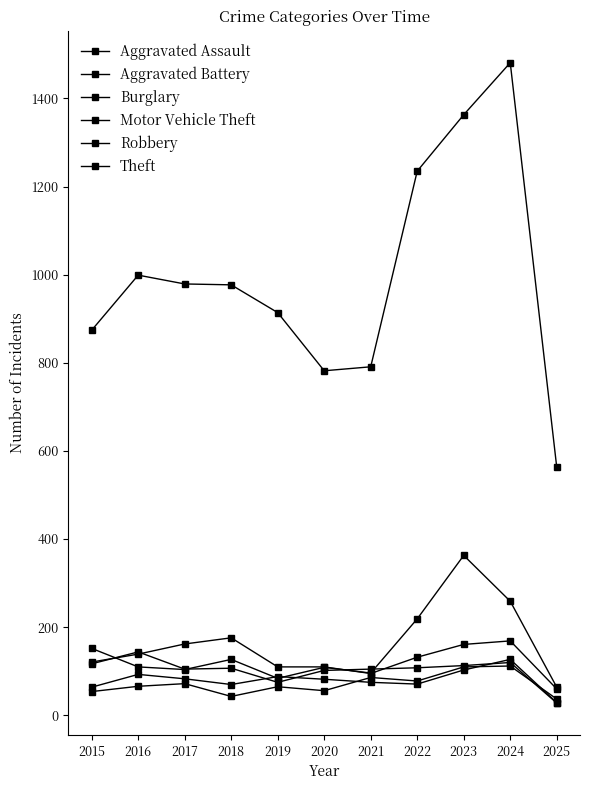

Count the number of data series in this chart.

6